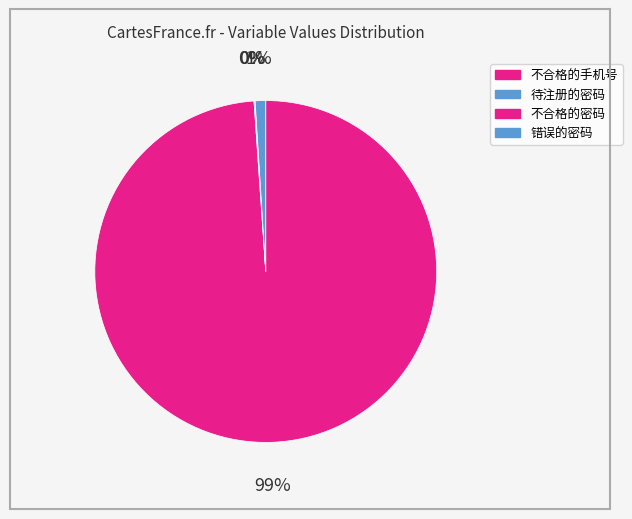

Count the number of slices in the pie.

4